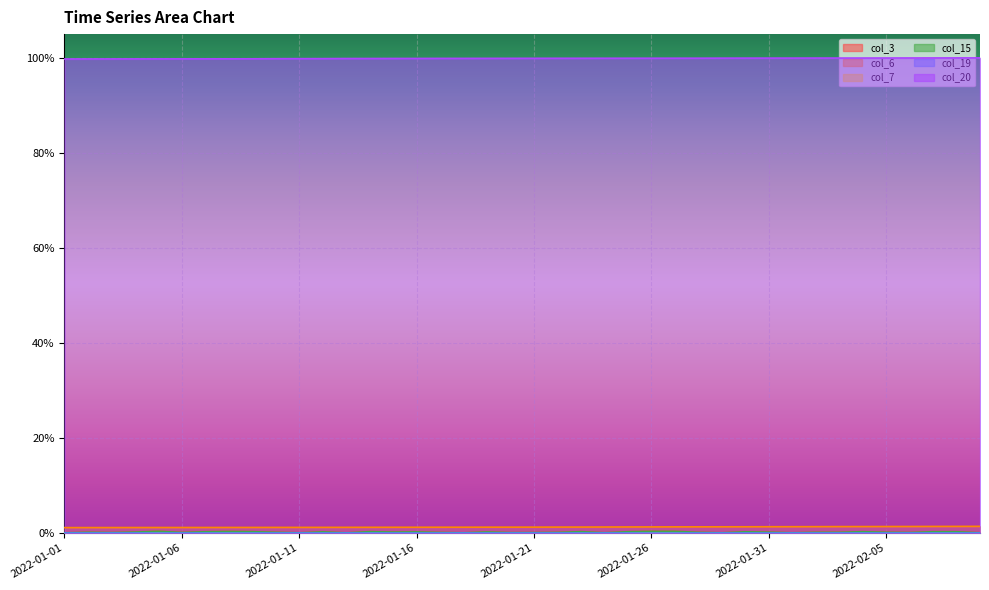

What value does the col_20 series have at 2022-01-24?

1.0